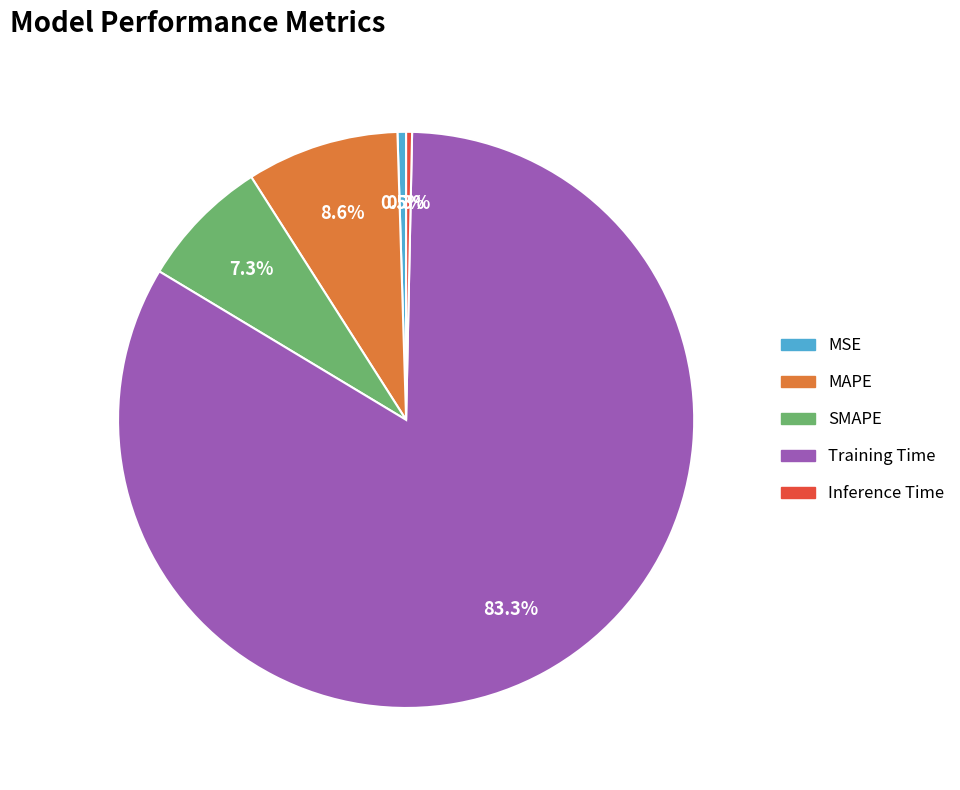

How many segments does this pie chart have?

5